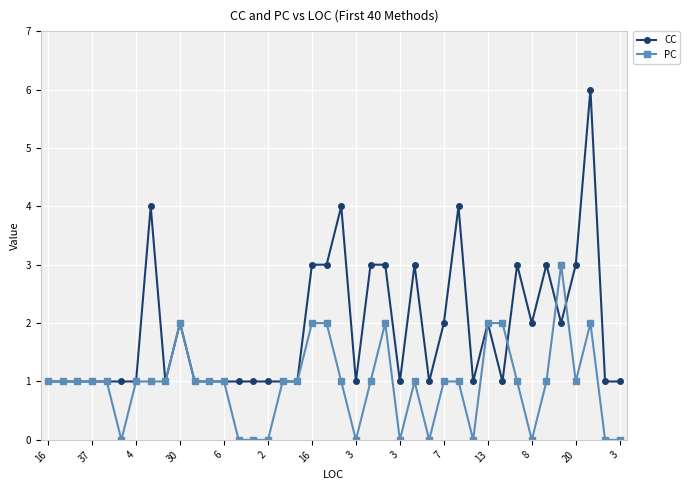

True or false: PC and CC intersect in this chart.

True